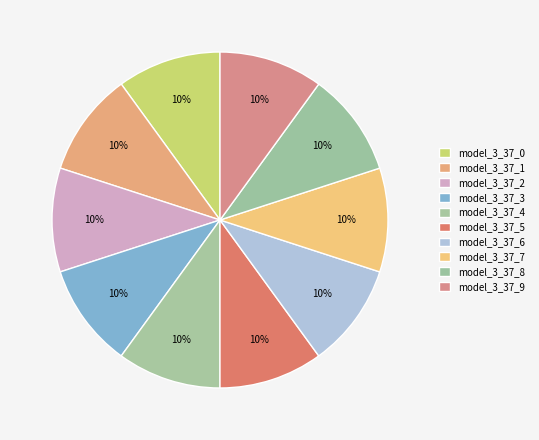

Count the number of slices in the pie.

10